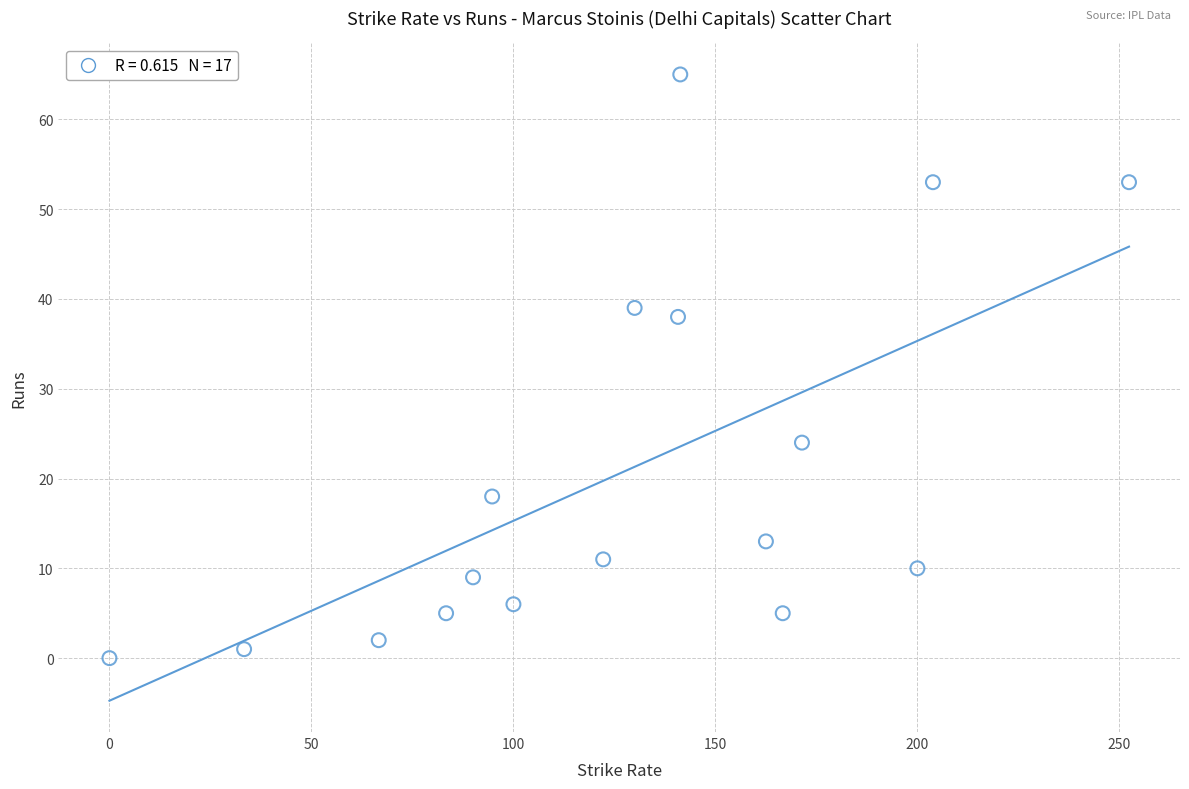

What is the range of Y values (max minus min)?

65